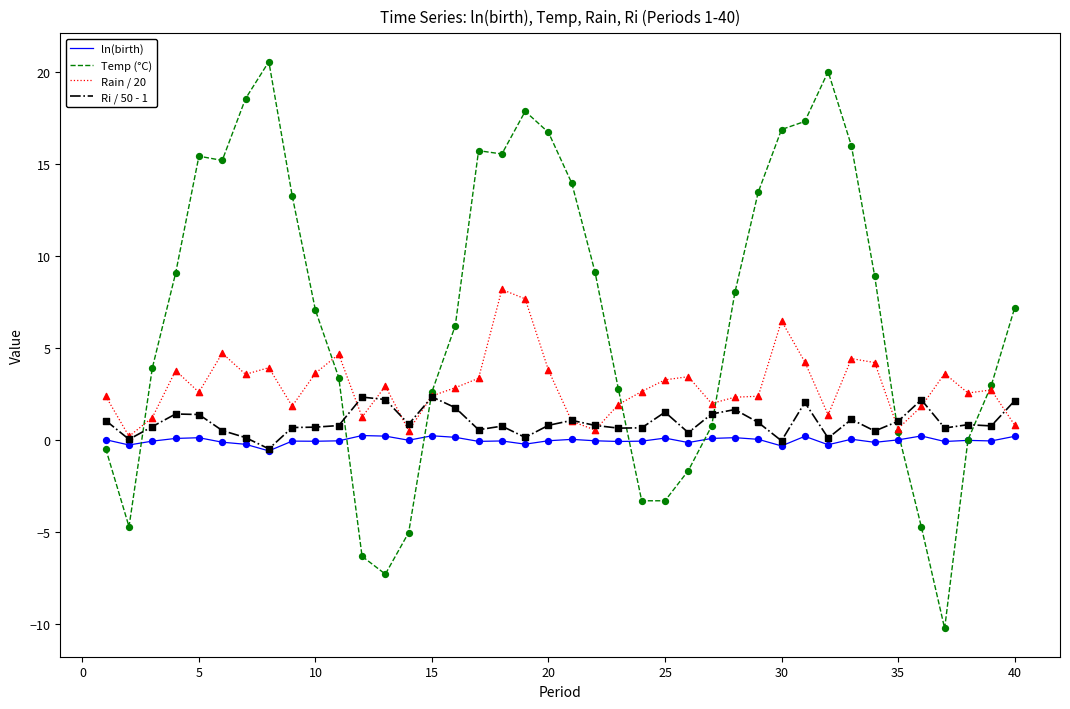

At how many categories does at least one series exceed 0?

40